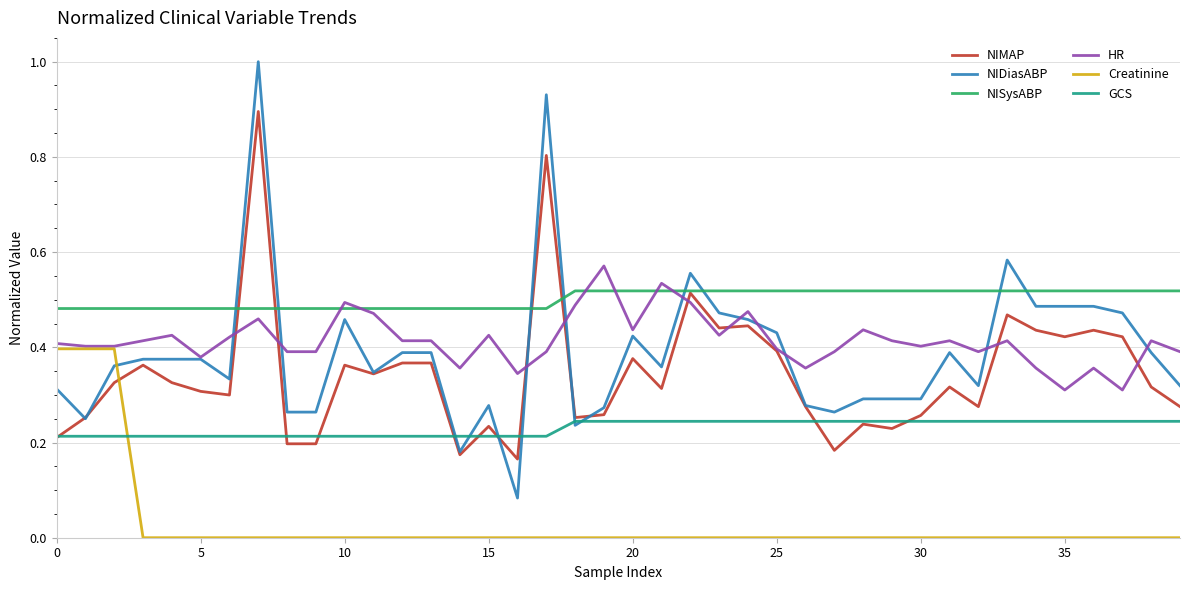

How many intersections are there between Creatinine and NIDiasABP?

1